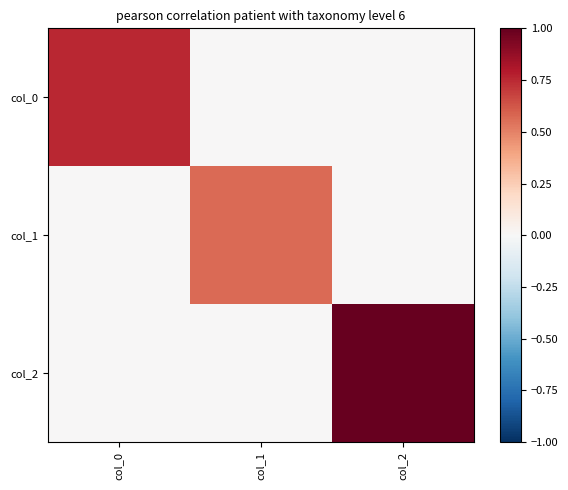

Rank the series at col_1 from lowest to highest value.

col_0, col_2, col_1